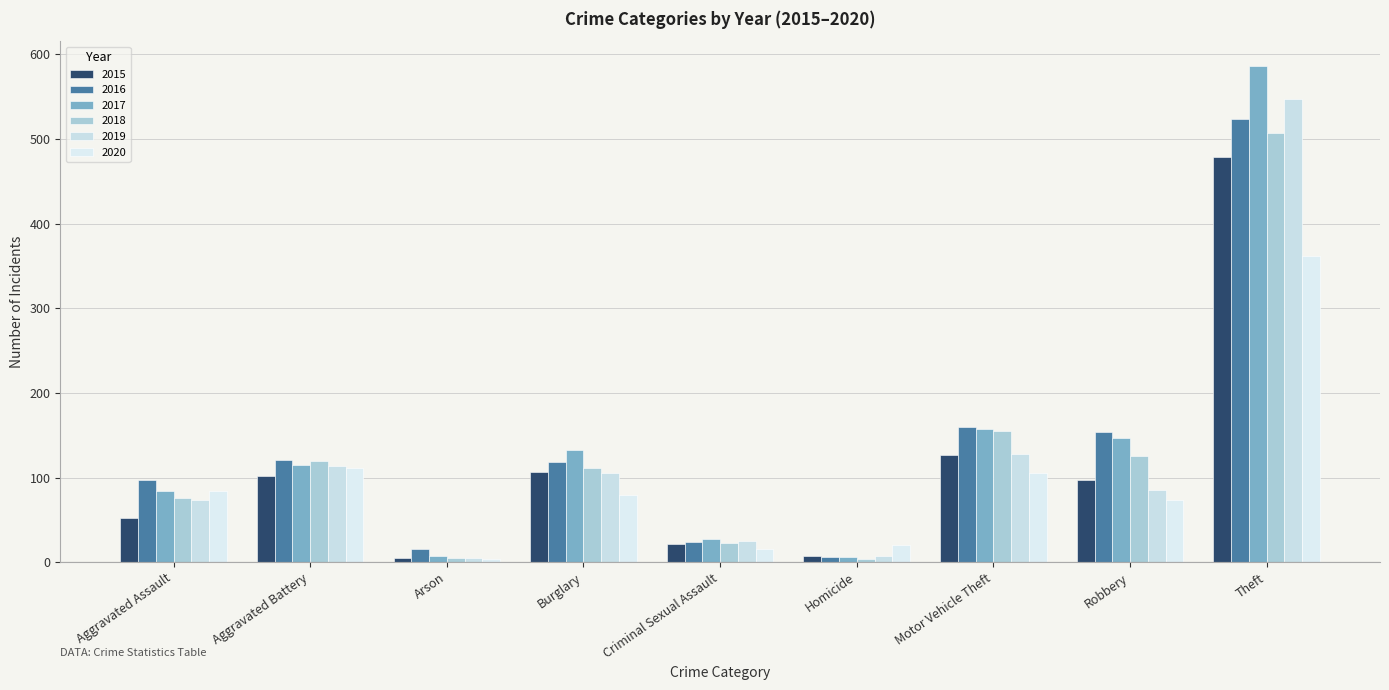

Does the chart contain any negative values?

No